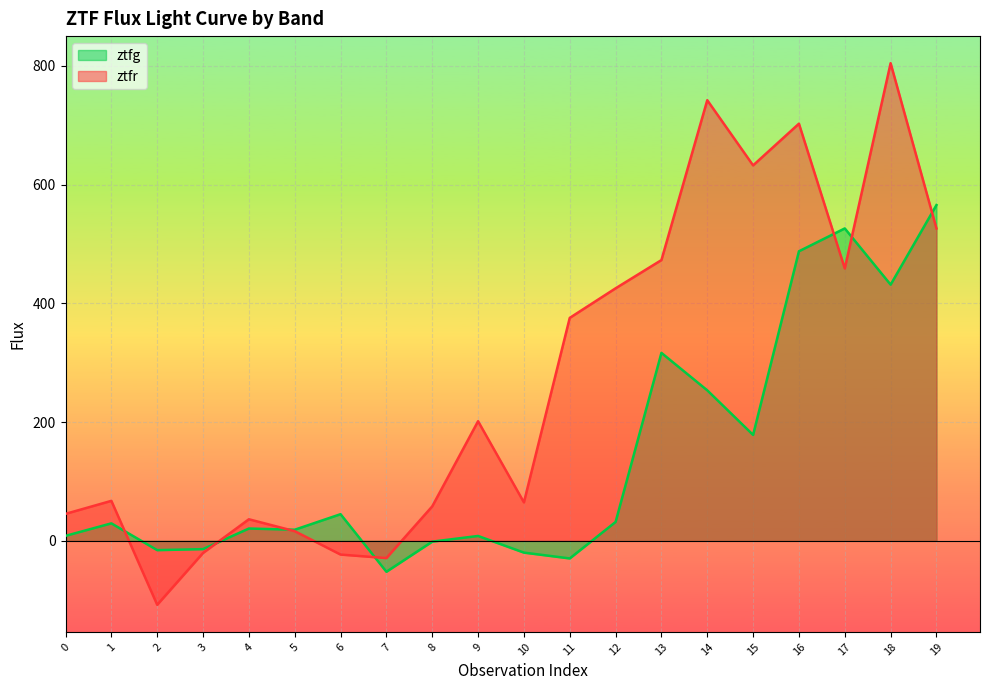

What is the difference between the maximum and second lowest values in the ztfg series?

595.3